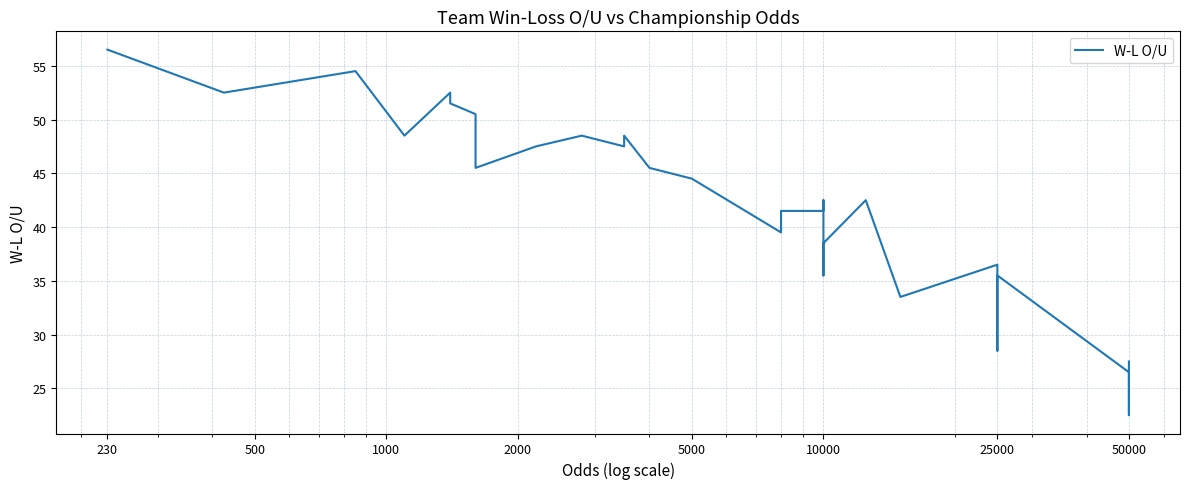

What is the label of the 24th point from the left?

25000